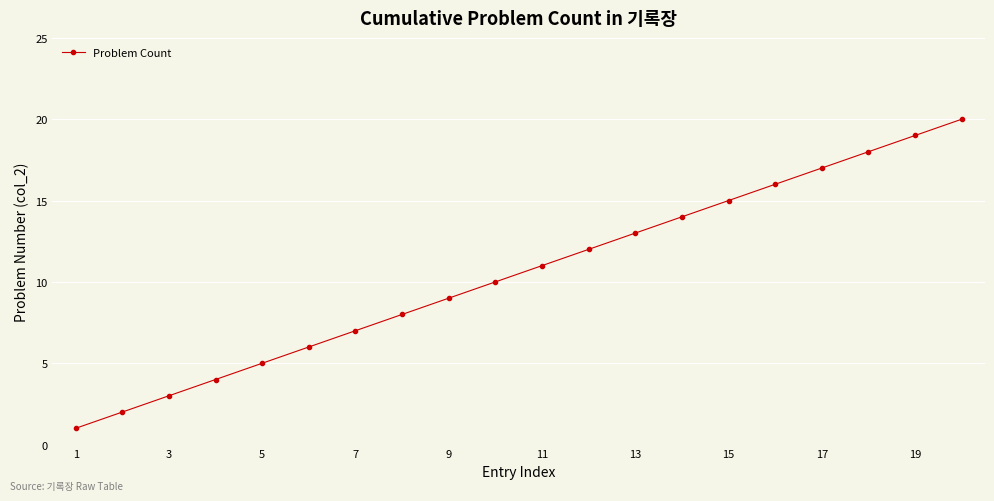

True or false: there are more than 0 points higher than both neighbors.

False